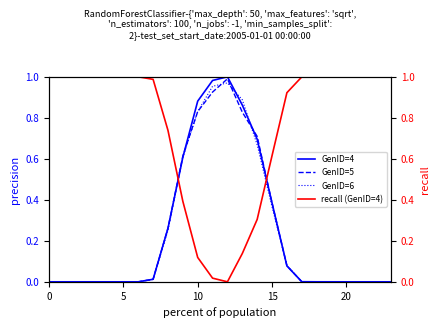

Is the value of recall (GenID=4) at 17 greater than the value of GenID=4 at 8?

Yes